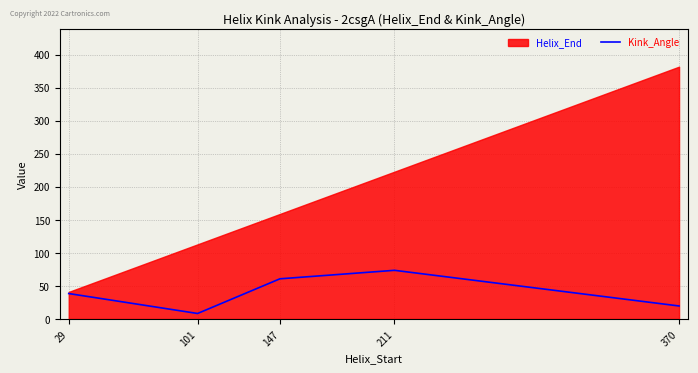

At which category does the data reach its first local valley?

101